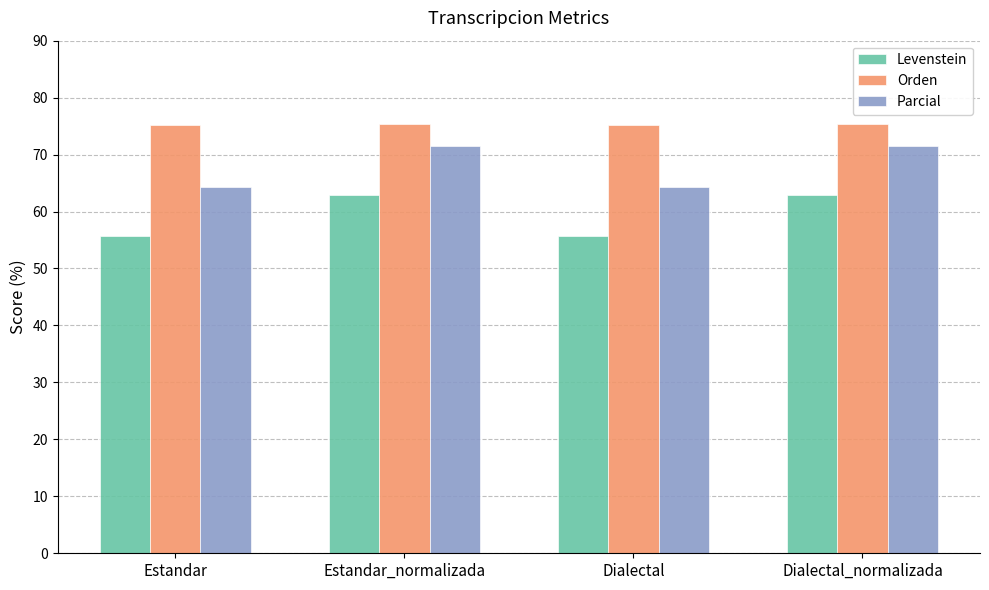

What is the spread (max minus min) of values at Dialectal?

19.5